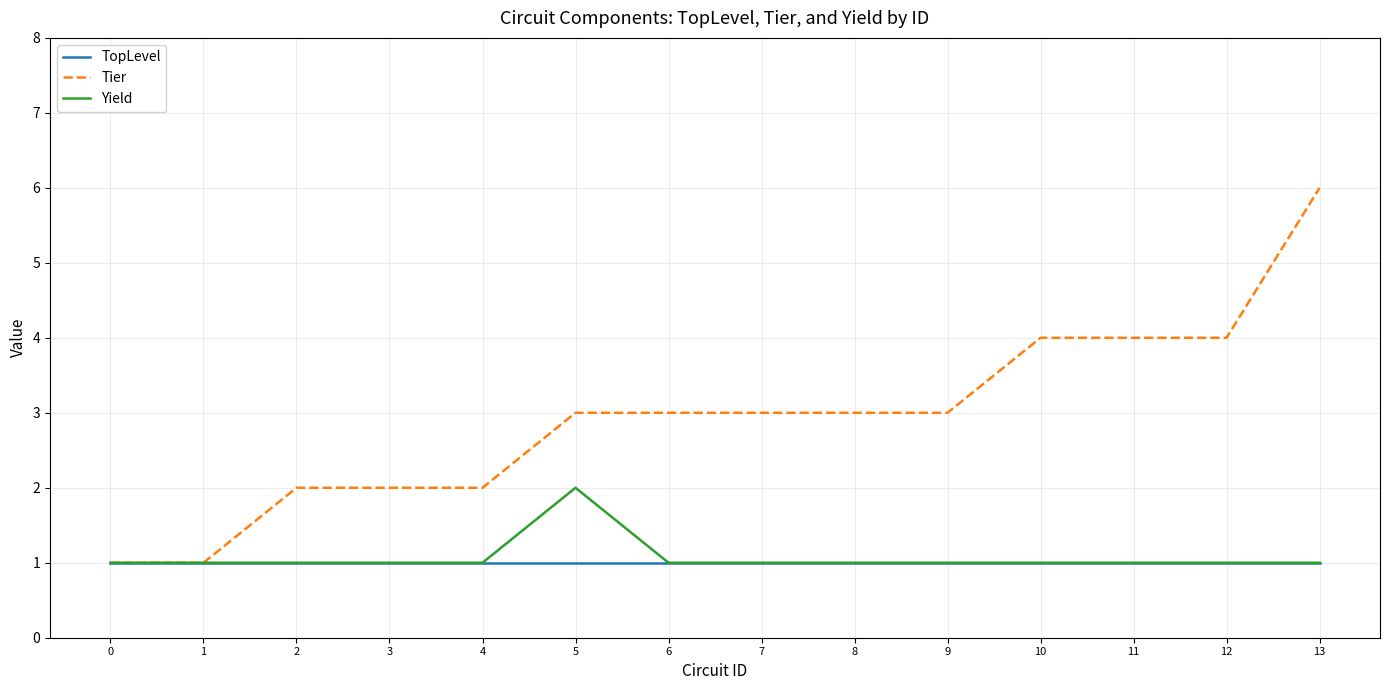

Count the number of data series in this chart.

3